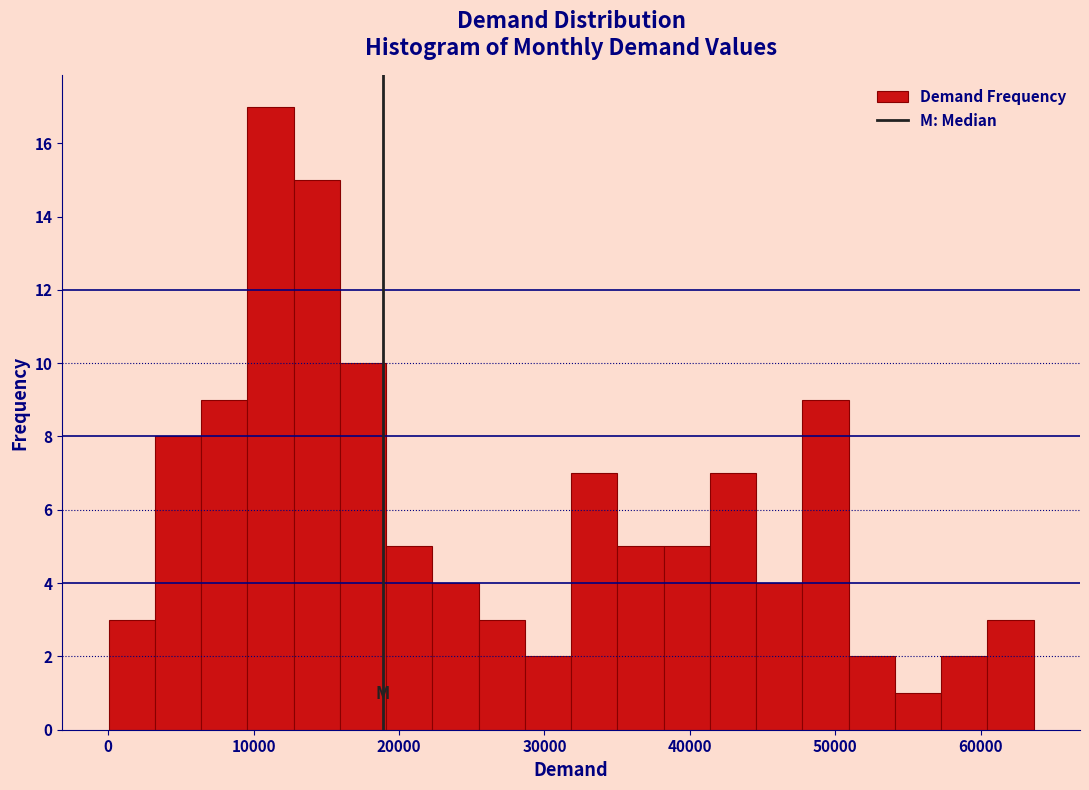

Around what value on the x-axis is the tallest bar? Give the approximate position of its centre, as read against the axis.

11000